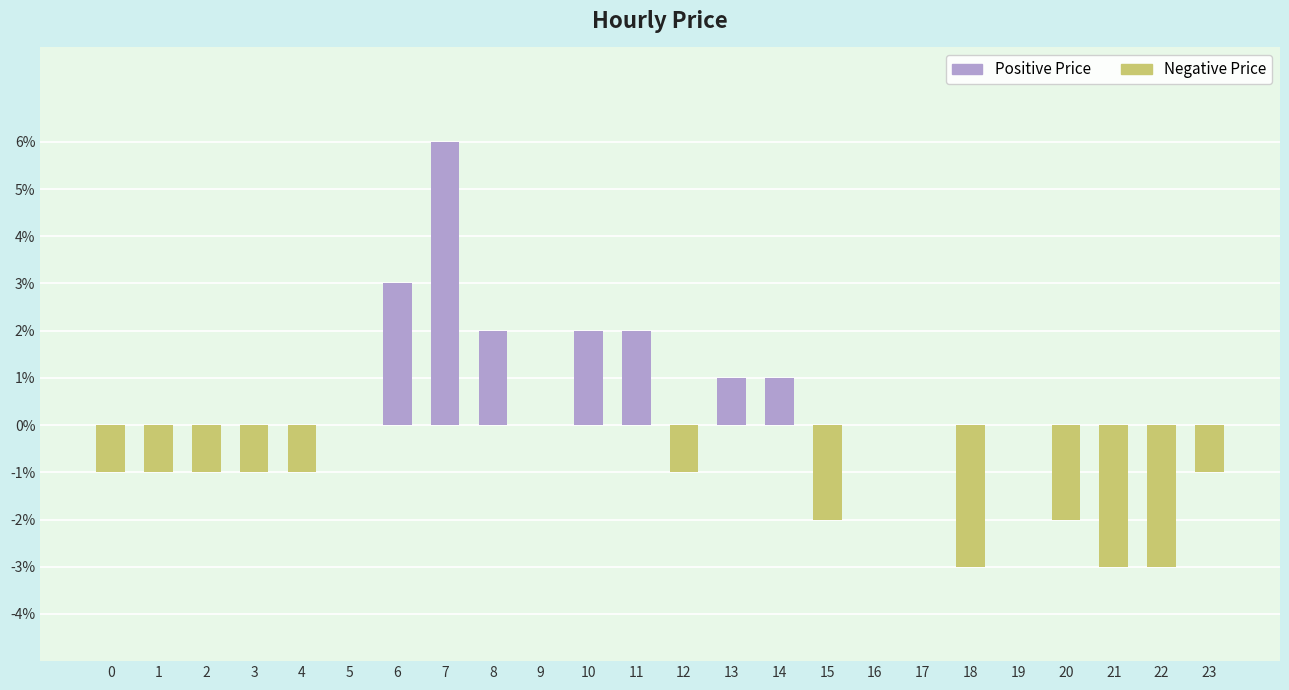

Which category has the highest value across all series?

7